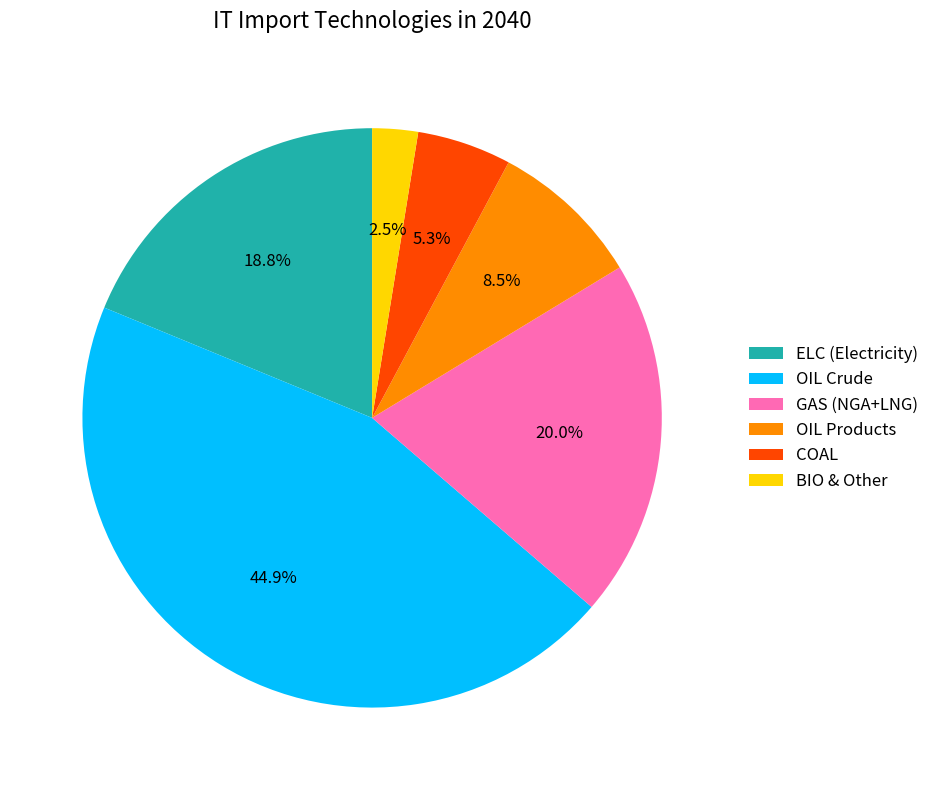

Does BIO & Other represent more than half of the total?

No